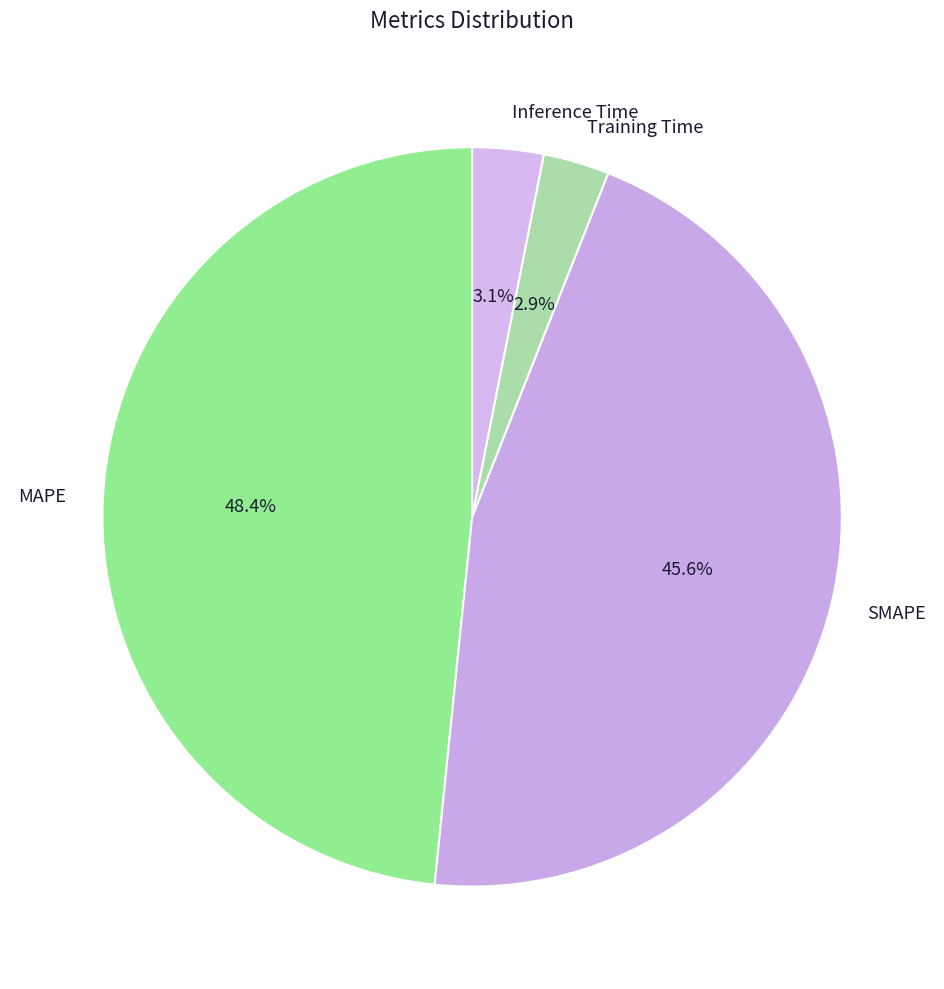

What percentage is NOT represented by Training Time?

97.1%